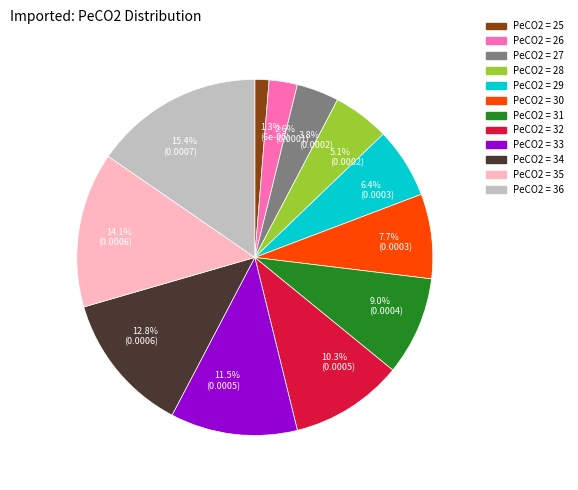

Between 12.8% (0.0006) and 11.5% (0.0005), which is larger?

12.8% (0.0006)